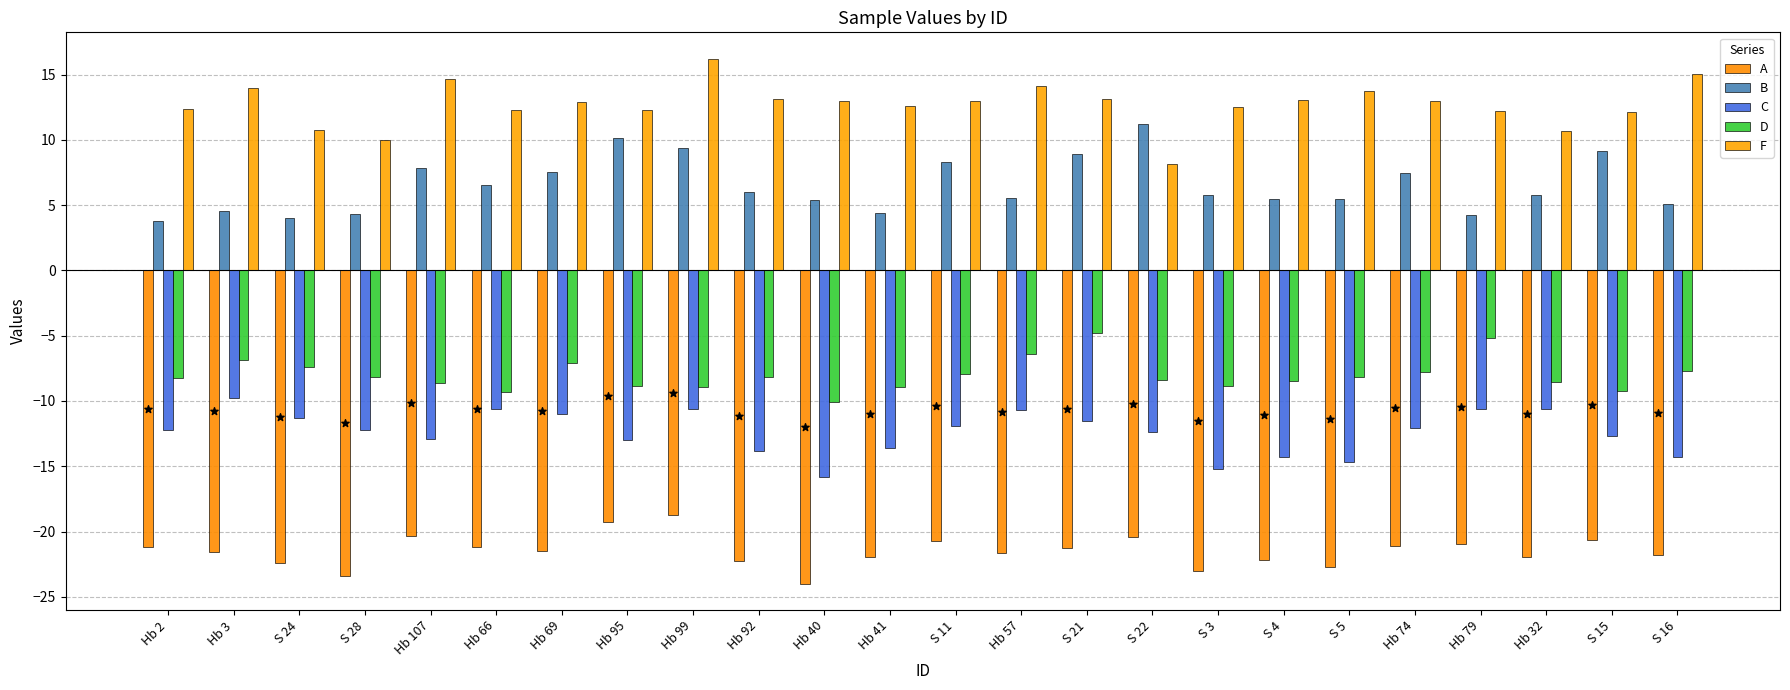

At which category is the sum across all series the highest?

Hb 99